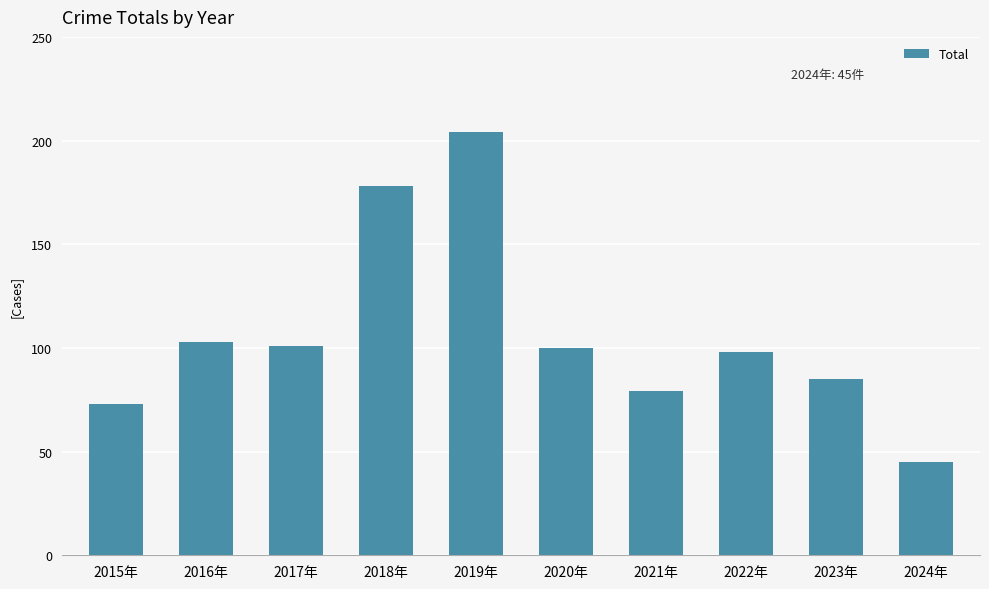

The chart shows a value of 73 at 2015年. True or false?

True